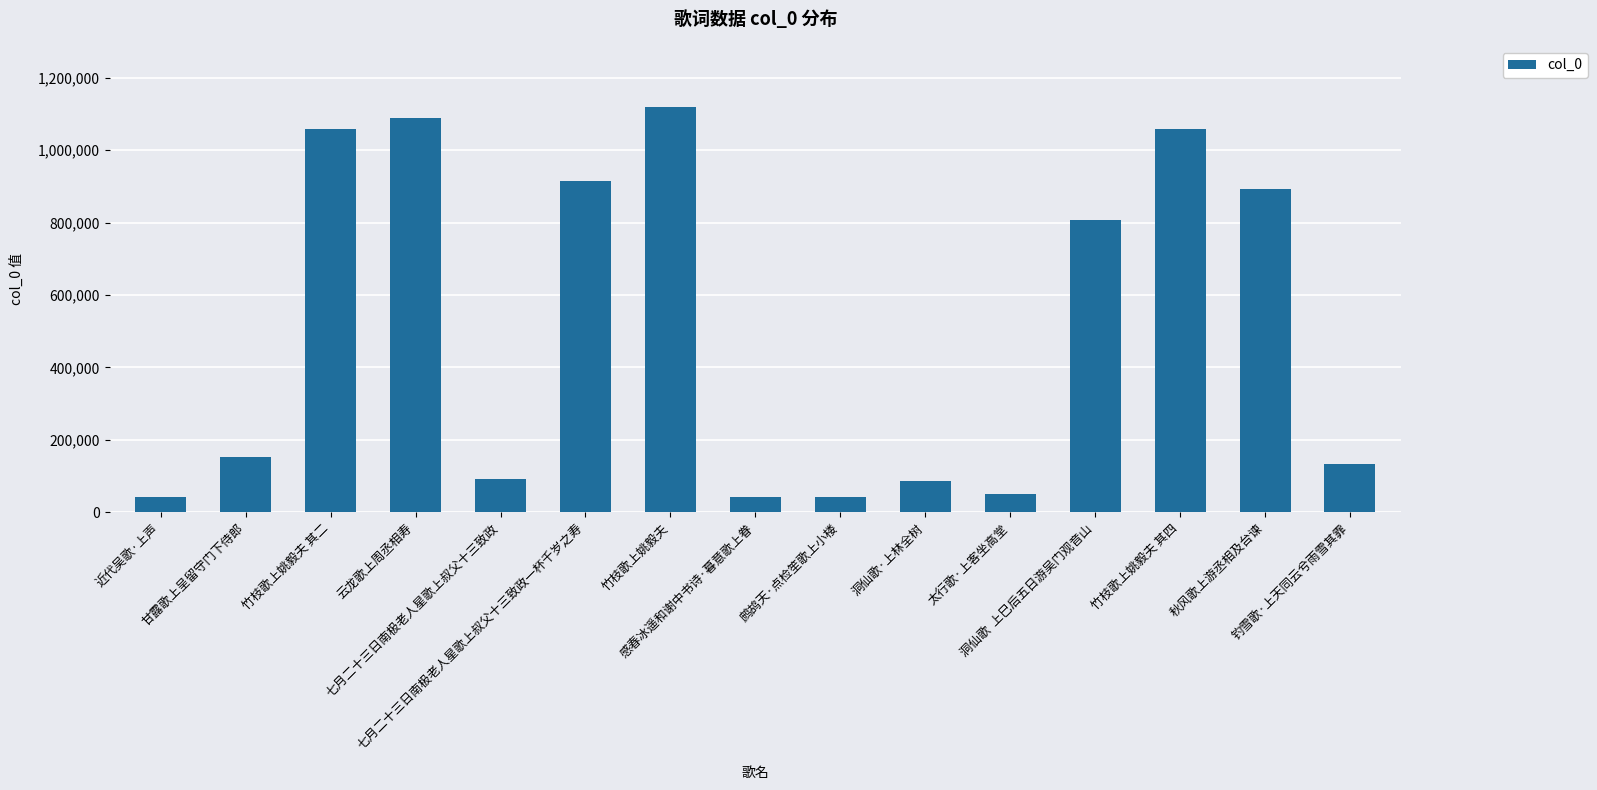

What is the minimum value shown in the chart?

40891